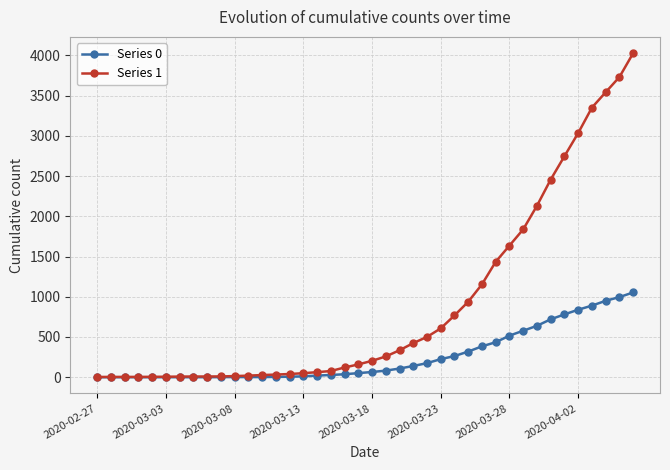

Which series has the largest range (max minus min)?

Series 1